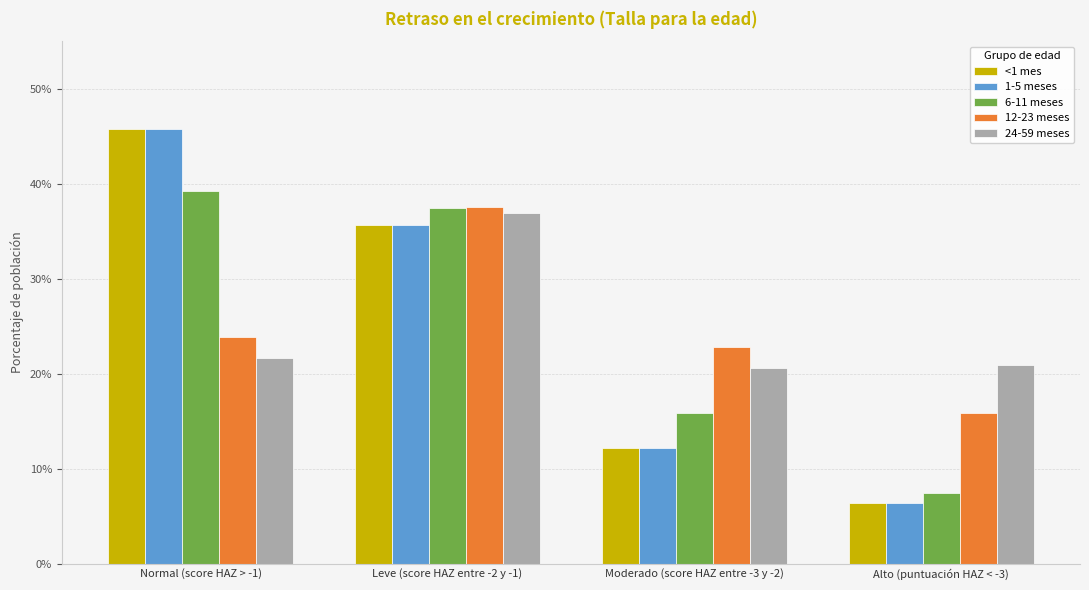

What is the difference between the second highest and minimum values in the 1-5 meses series?

0.3